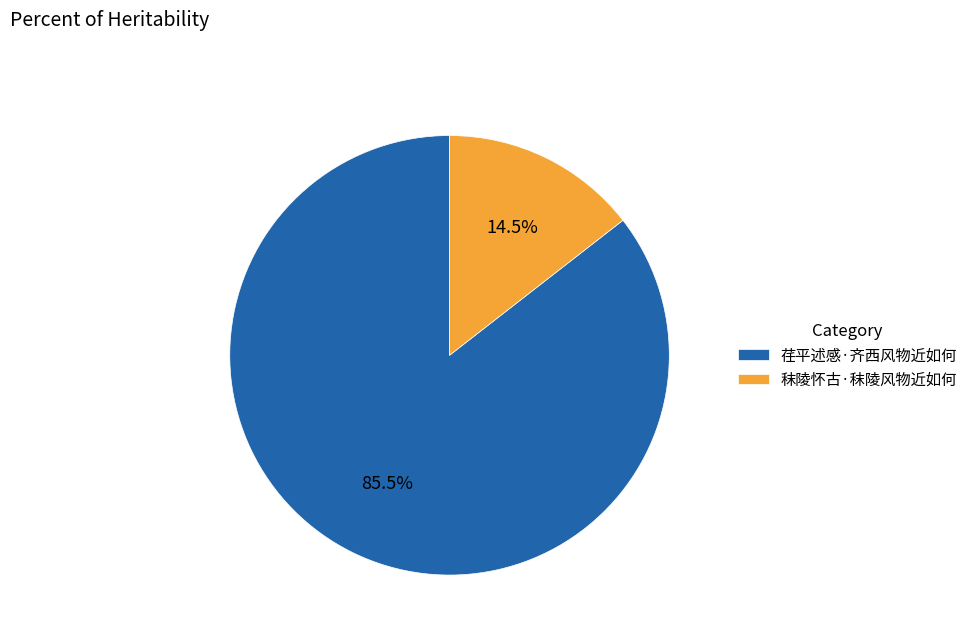

Is there any slice that represents more than half of the pie?

Yes